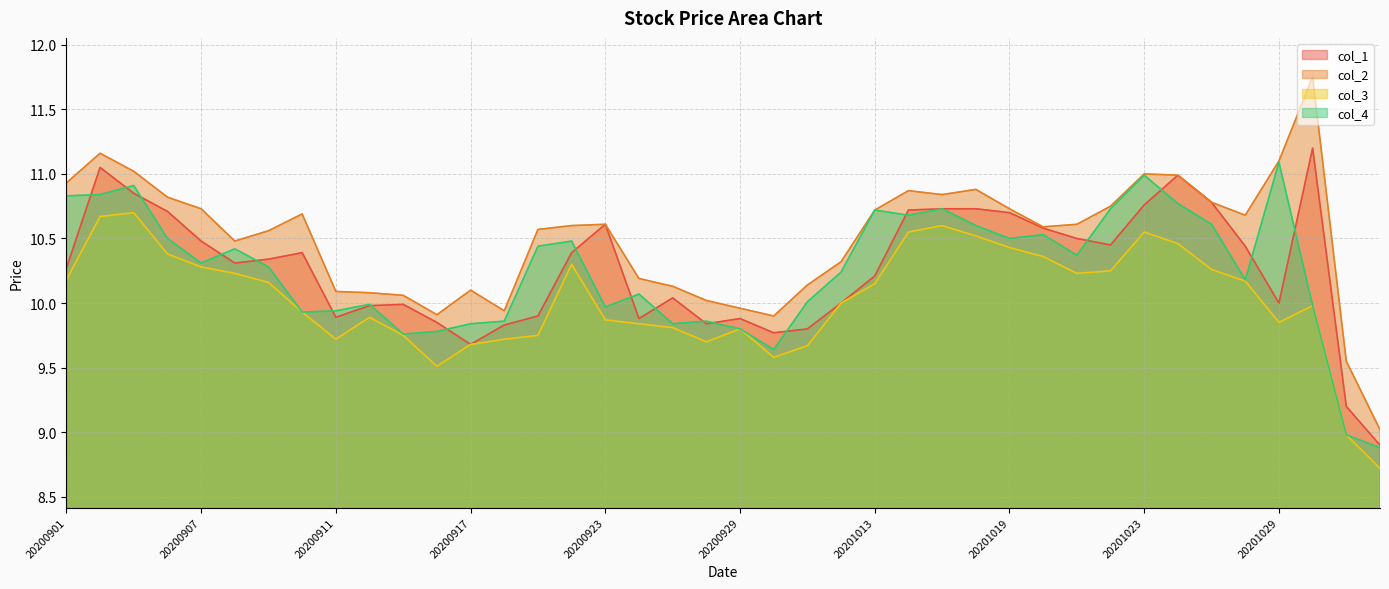

How many data points in col_3 are less than 10?

19